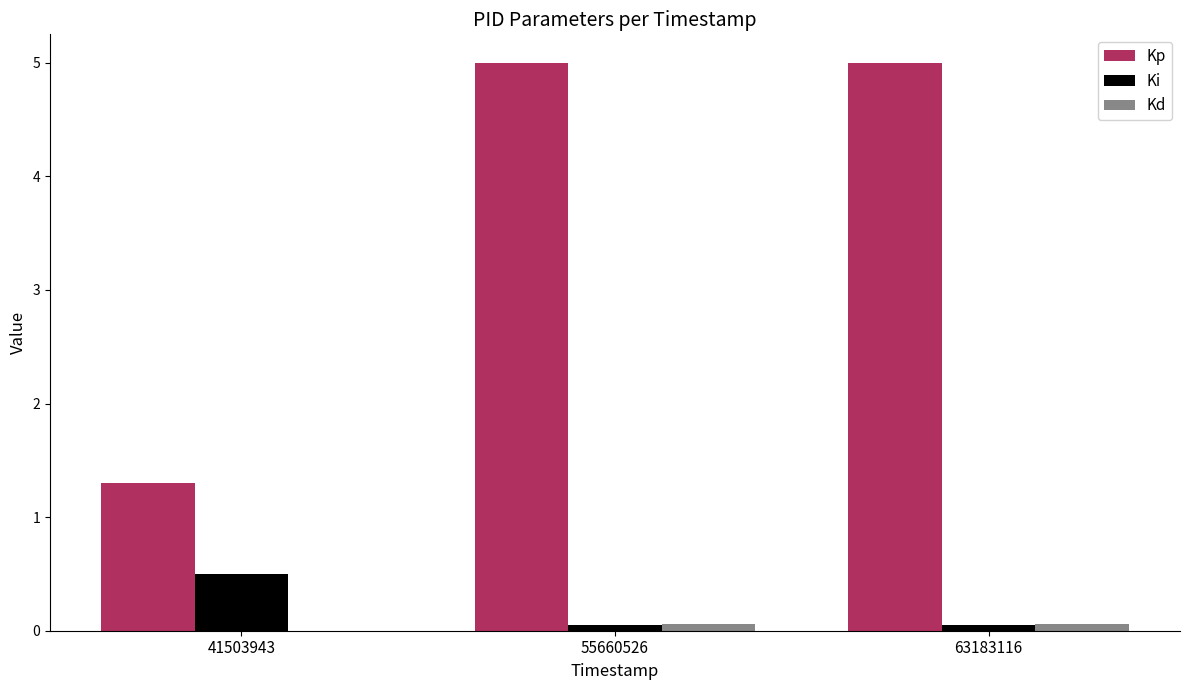

Which series changed the most between 41503943 and 55660526?

Kp